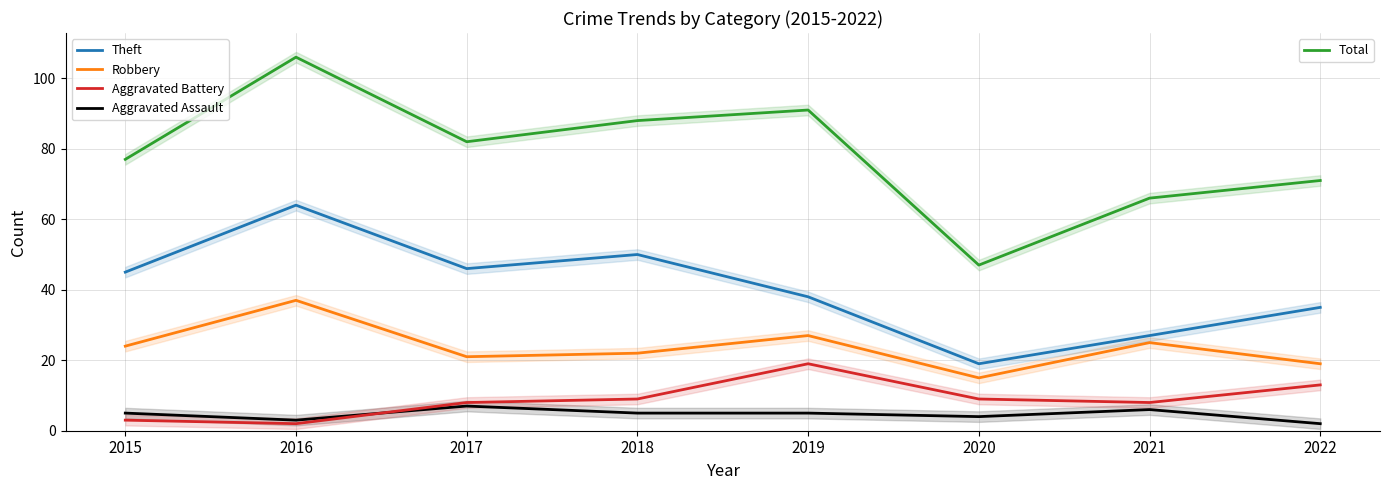

True or false: Aggravated Battery and Robbery intersect in this chart.

False